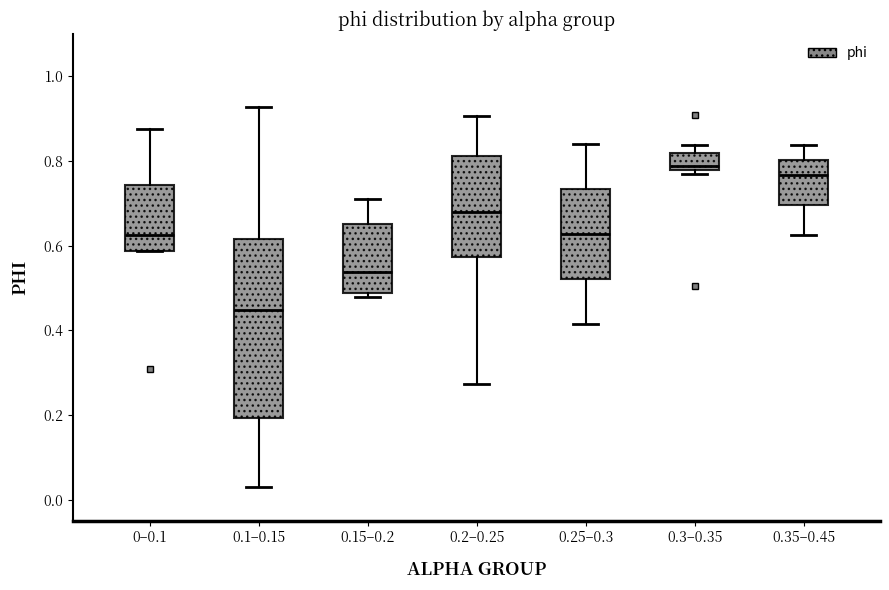

Which box is the tallest, from its lower edge to its upper edge?

0.1–0.15